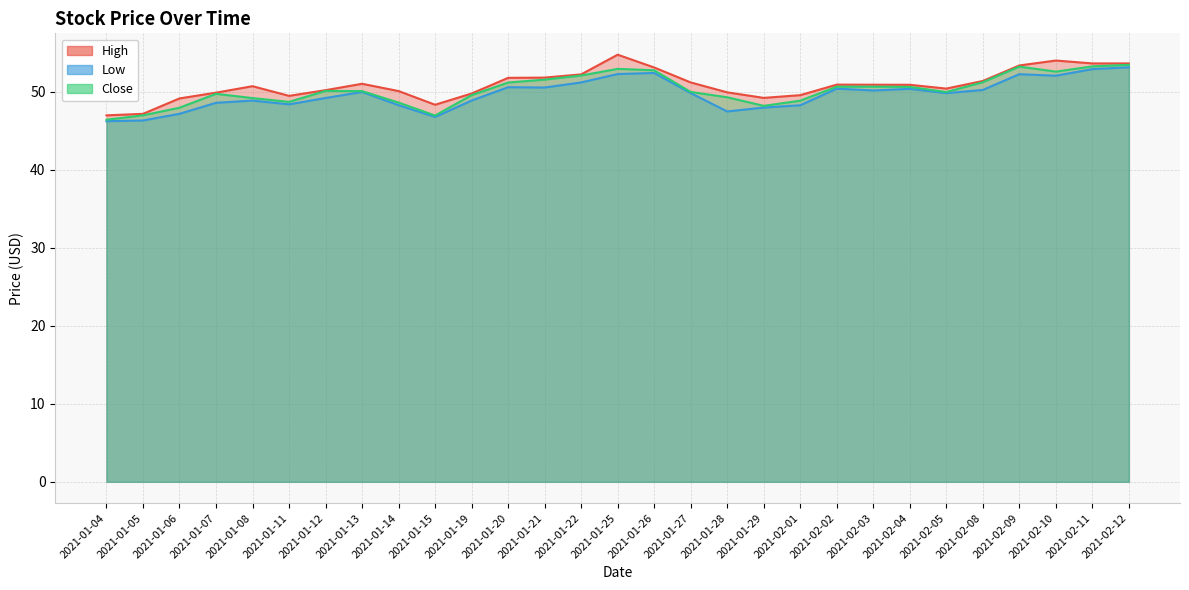

Is it true that Close equals 81.0 at 2021-01-27?

False